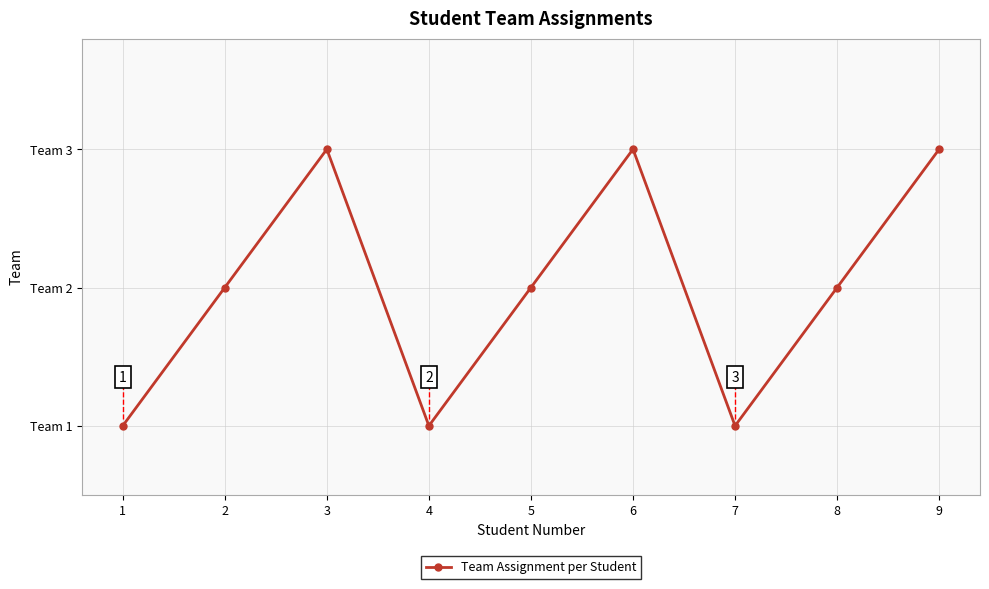

What is the ratio of the value at 4 to the value at 2?

0.5